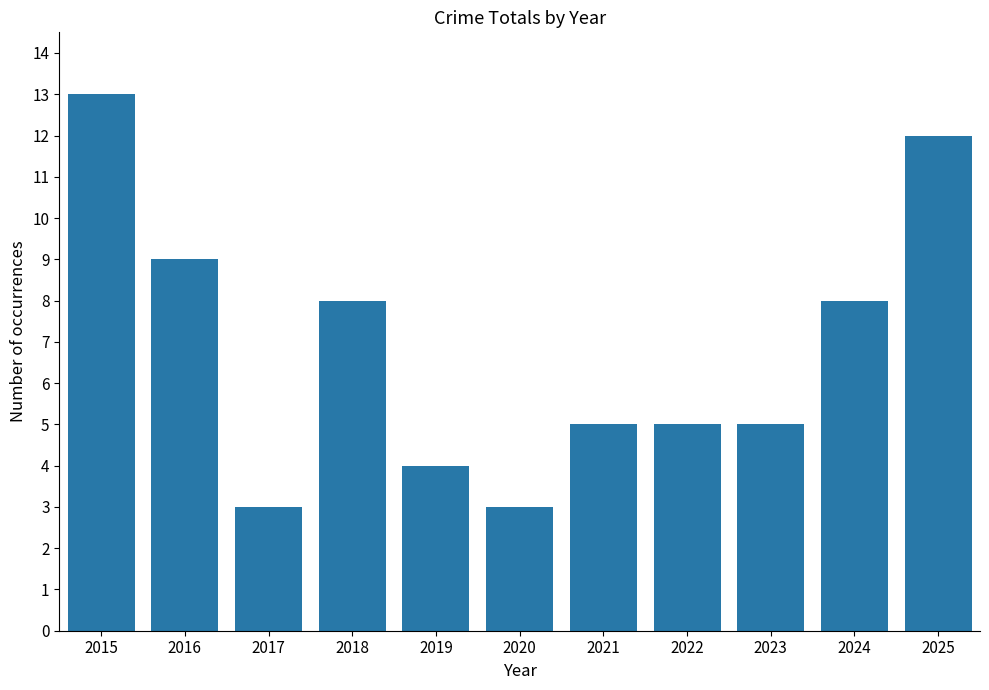

Read the value at 2018.

8